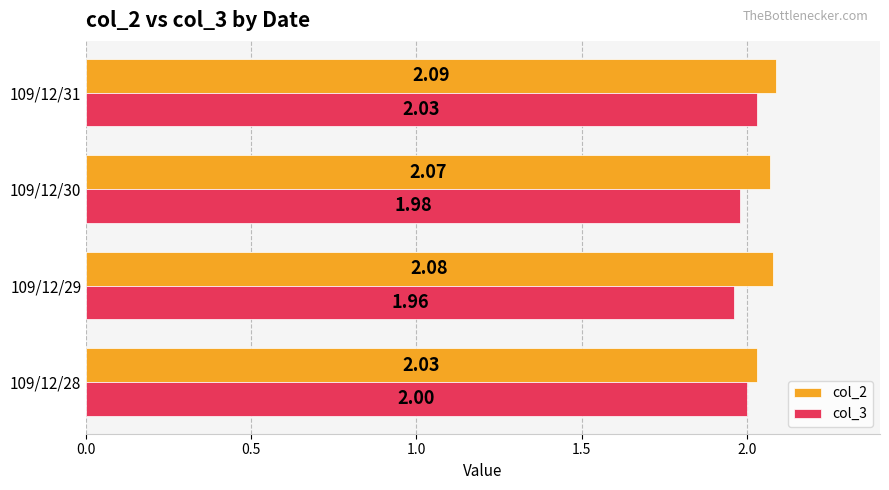

Which series has the largest total across all categories?

col_2